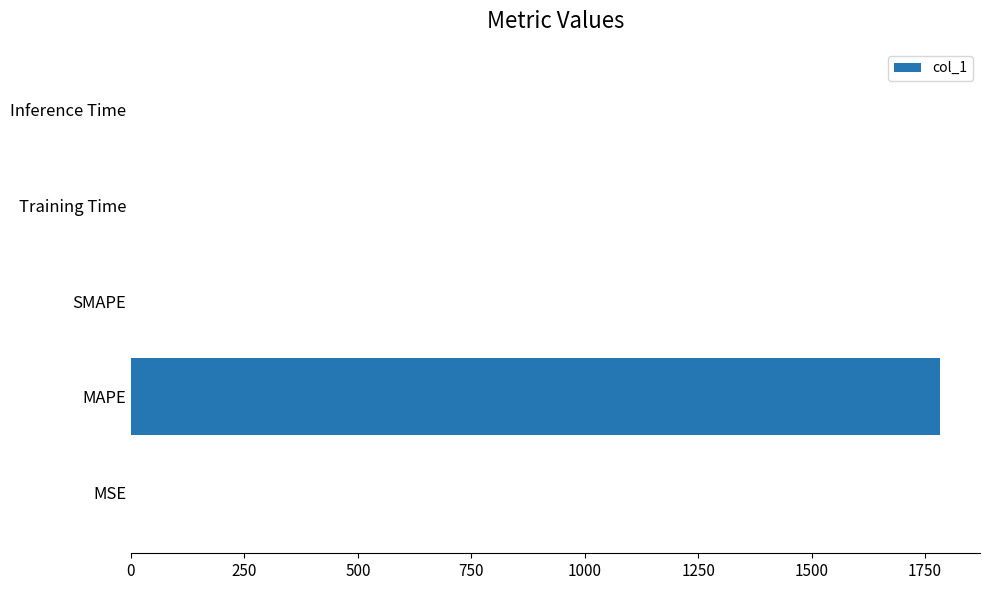

At which category does the chart reach its peak across all series?

MAPE